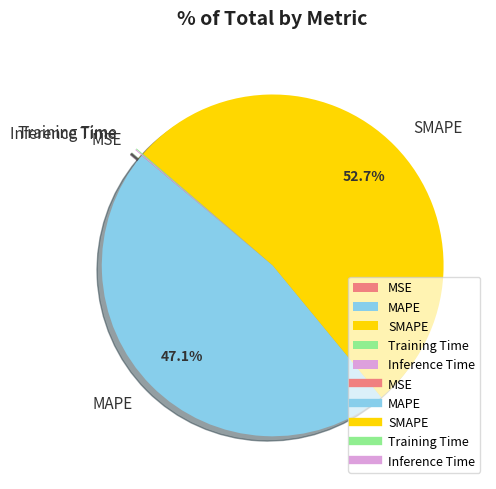

Is there a majority slice in this chart?

Yes